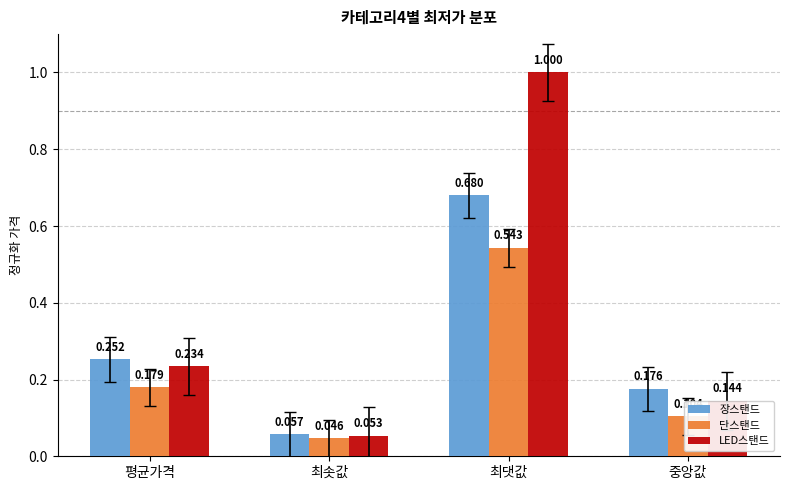

What is the label of the 2nd bar from the left?

최솟값